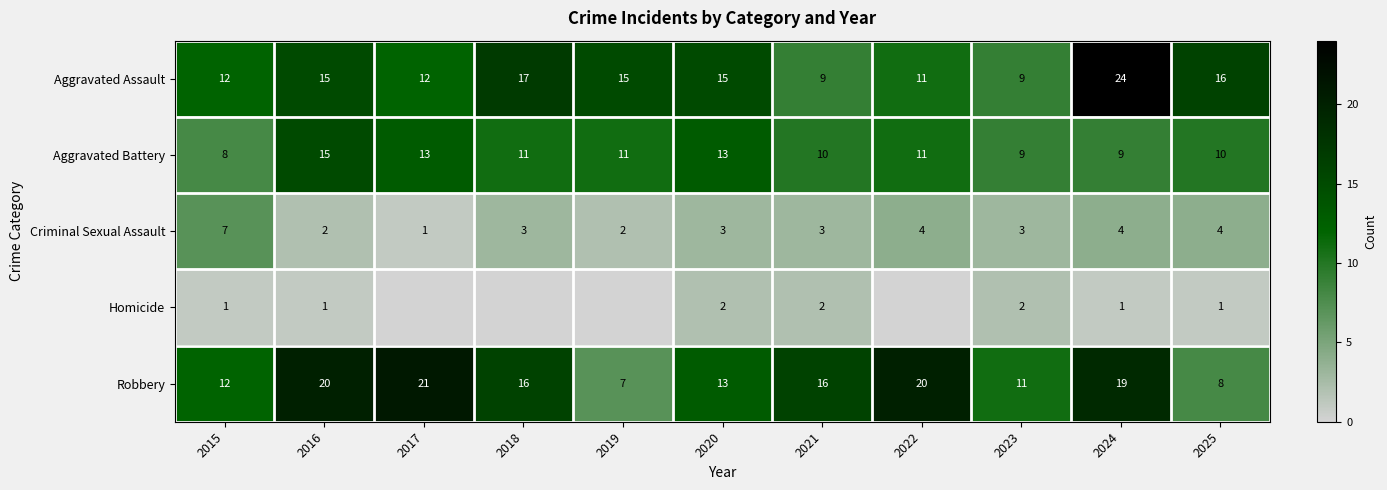

What is the spread (max minus min) of values at 2021?

14